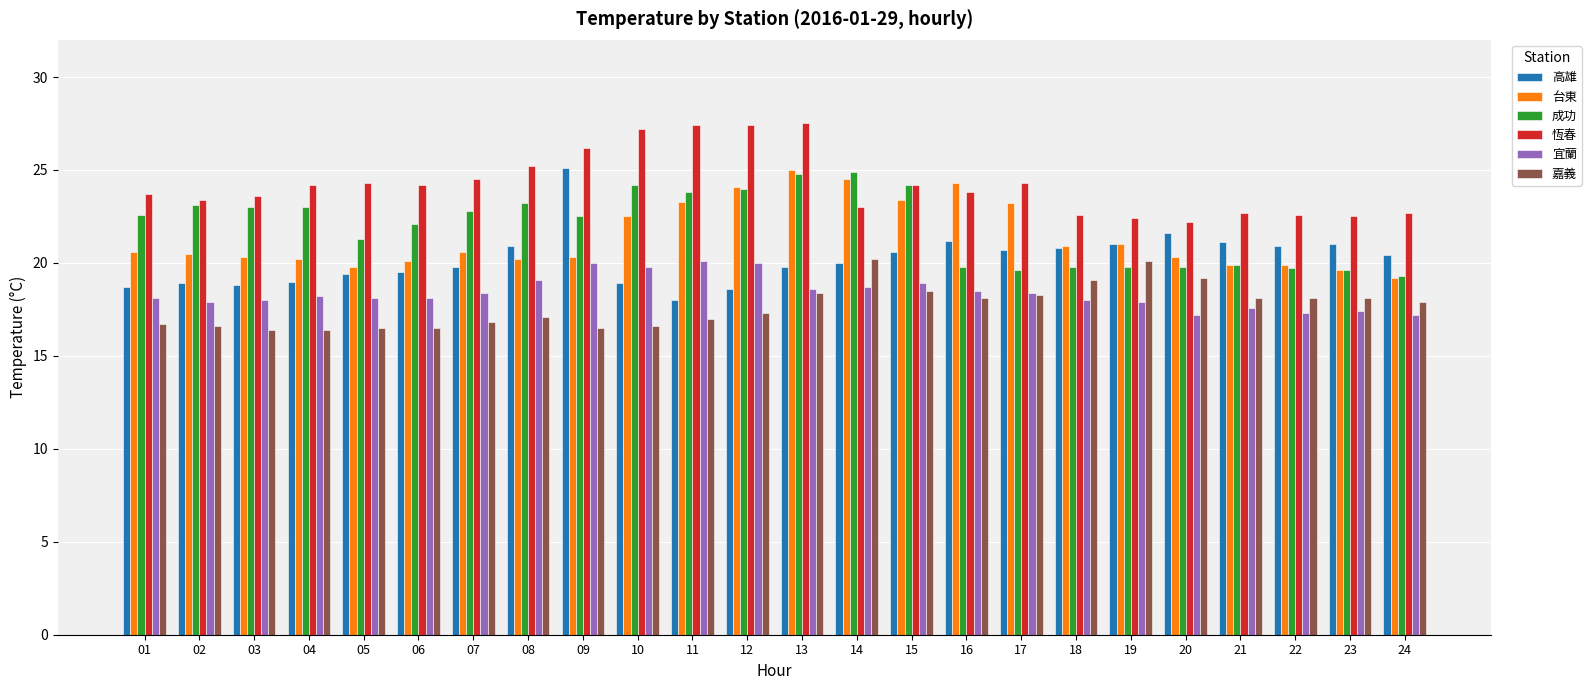

Which series has the widest spread of values?

高雄